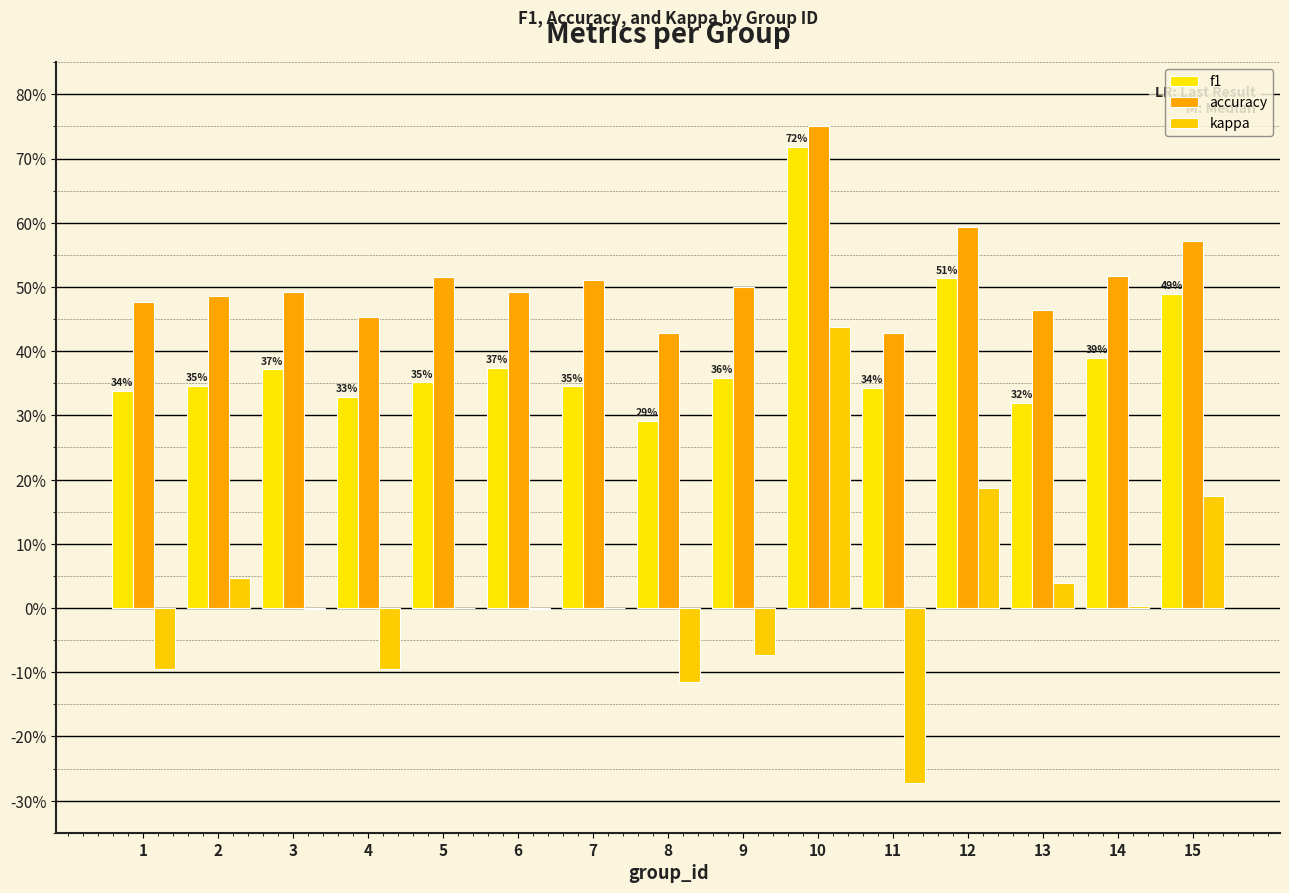

What is the difference between the f1 values at 1 and 15?

0.2